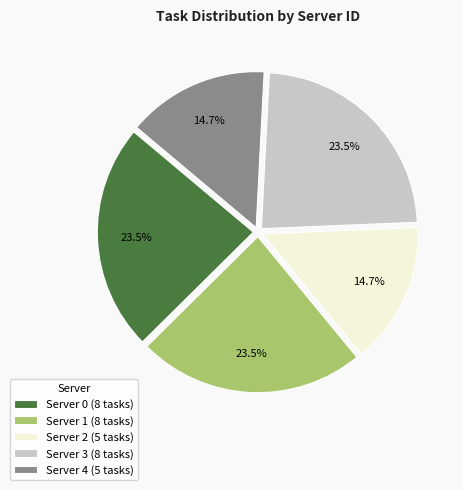

Does Server 4 (5 tasks) account for over 50% of the chart?

No